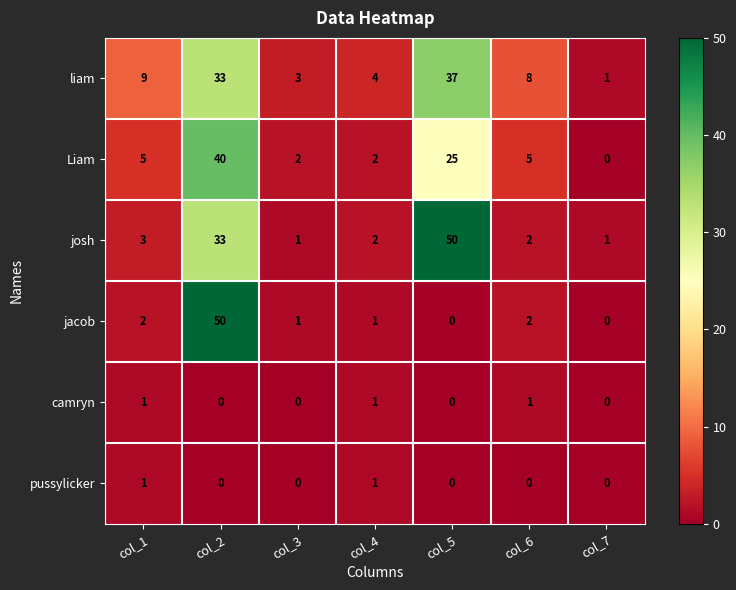

True or false: Liam has a value of 1 at col_3.

False